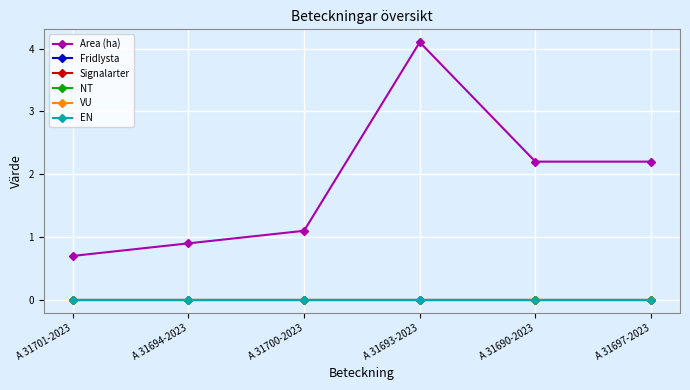

Rank the series at A 31694-2023 from highest to lowest value.

Area (ha), Fridlysta, Signalarter, NT, VU, EN